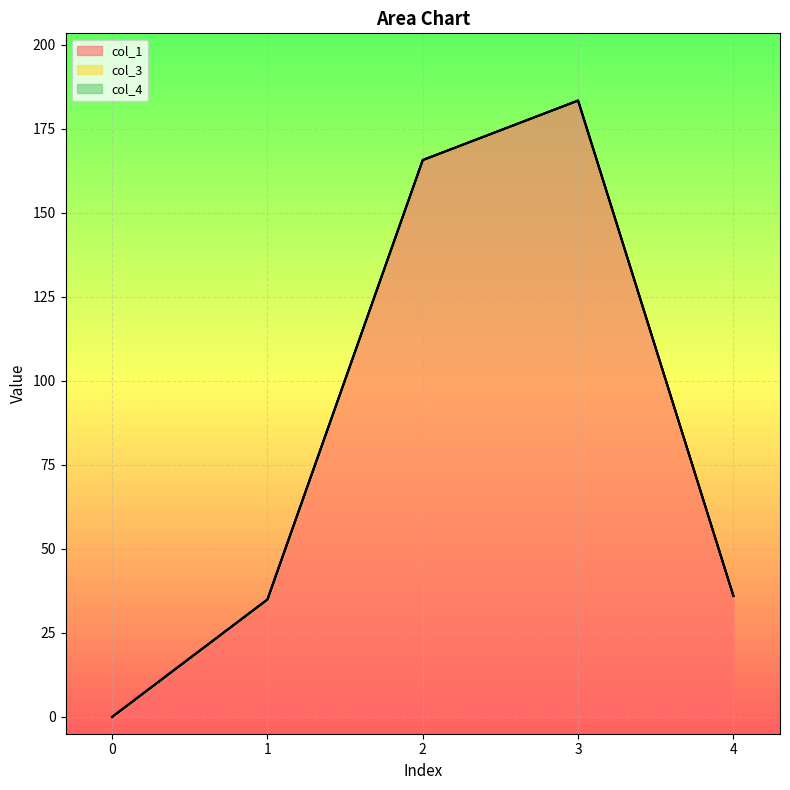

Read the col_1 value at 3.

183.4